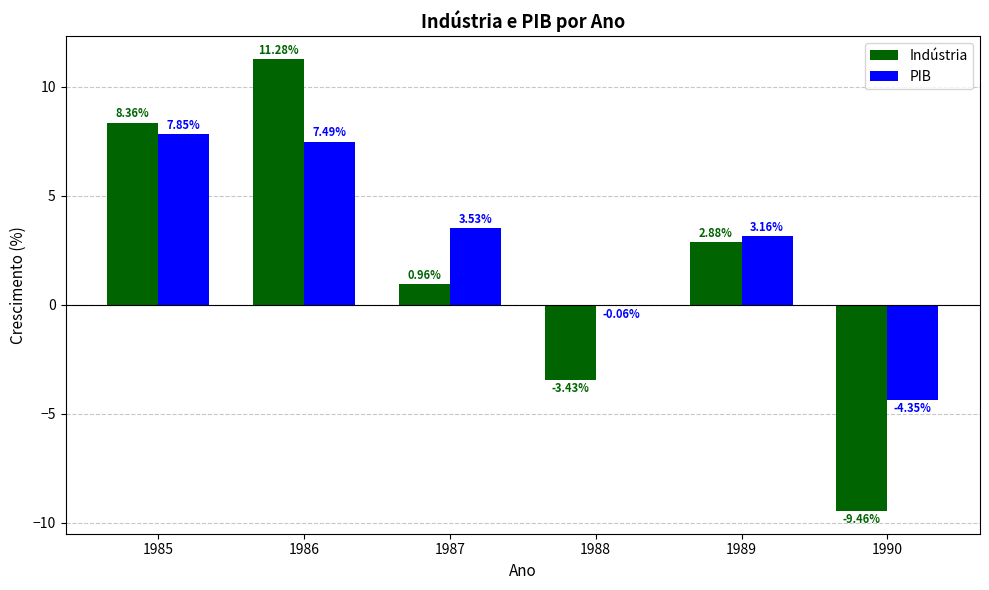

Which series changed the most between 1987 and 1988?

Indústria